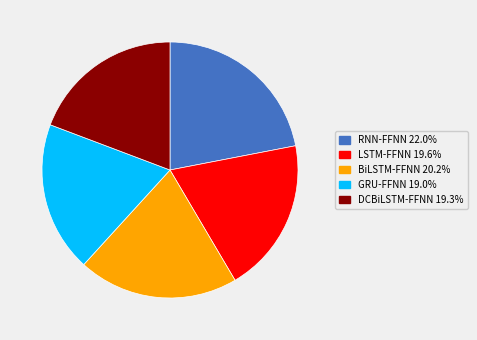

Is there any slice that represents more than half of the pie?

No